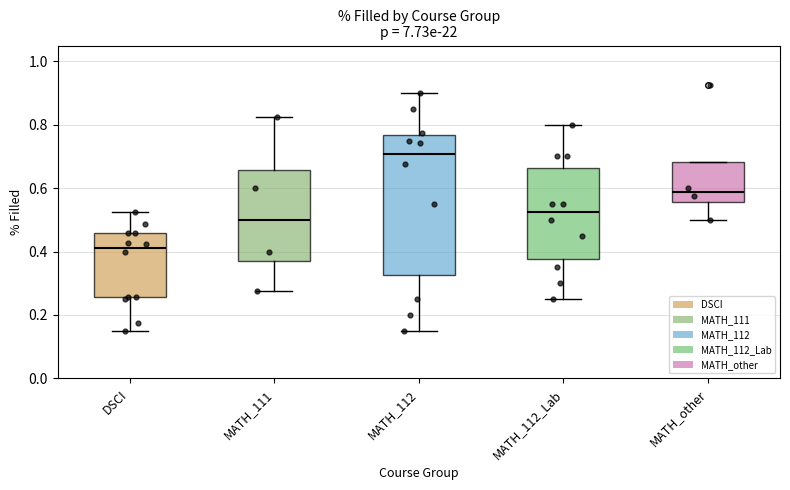

Where does the lower whisker of the box for MATH_112 end on the y-axis? The values are not printed on the chart, so give them approximately, as read against the axis.

0.16